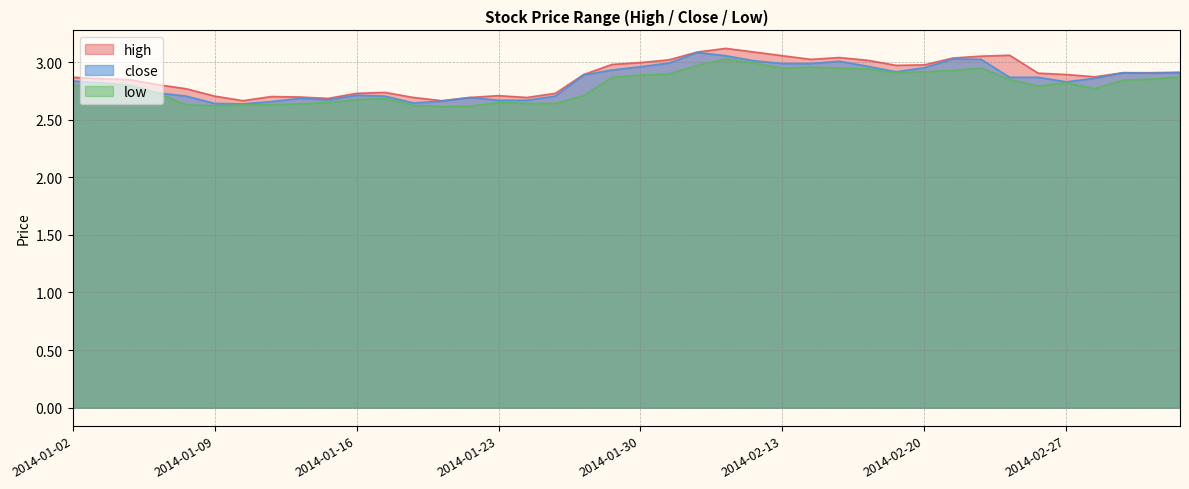

Reading left to right, extract all data points from this chart.

high: 2014-01-02=2.9	2014-01-03=2.9	2014-01-06=2.8	2014-01-07=2.8	2014-01-08=2.8	2014-01-09=2.7	2014-01-10=2.7	2014-01-13=2.7	2014-01-14=2.7	2014-01-15=2.7	2014-01-16=2.7	2014-01-17=2.7	2014-01-20=2.7	2014-01-21=2.7	2014-01-22=2.7	2014-01-23=2.7	2014-01-24=2.7	2014-01-27=2.7	2014-01-28=2.9	2014-01-29=3.0	2014-01-30=3.0	2014-02-07=3.0	2014-02-10=3.1	2014-02-11=3.1	2014-02-12=3.1	2014-02-13=3.1	2014-02-14=3.0	2014-02-17=3.0	2014-02-18=3.0	2014-02-19=3.0	2014-02-20=3.0	2014-02-21=3.0	2014-02-24=3.1	2014-02-25=3.1	2014-02-26=2.9	2014-02-27=2.9	2014-02-28=2.9	2014-03-03=2.9	2014-03-04=2.9	2014-03-05=2.9
close: 2014-01-02=2.8	2014-01-03=2.8	2014-01-06=2.8	2014-01-07=2.7	2014-01-08=2.7	2014-01-09=2.6	2014-01-10=2.6	2014-01-13=2.7	2014-01-14=2.7	2014-01-15=2.7	2014-01-16=2.7	2014-01-17=2.7	2014-01-20=2.6	2014-01-21=2.7	2014-01-22=2.7	2014-01-23=2.7	2014-01-24=2.7	2014-01-27=2.7	2014-01-28=2.9	2014-01-29=2.9	2014-01-30=3.0	2014-02-07=3.0	2014-02-10=3.1	2014-02-11=3.1	2014-02-12=3.0	2014-02-13=3.0	2014-02-14=3.0	2014-02-17=3.0	2014-02-18=3.0	2014-02-19=2.9	2014-02-20=3.0	2014-02-21=3.0	2014-02-24=3.0	2014-02-25=2.9	2014-02-26=2.9	2014-02-27=2.8	2014-02-28=2.9	2014-03-03=2.9	2014-03-04=2.9	2014-03-05=2.9
low: 2014-01-02=2.8	2014-01-03=2.8	2014-01-06=2.8	2014-01-07=2.7	2014-01-08=2.6	2014-01-09=2.6	2014-01-10=2.6	2014-01-13=2.6	2014-01-14=2.6	2014-01-15=2.6	2014-01-16=2.7	2014-01-17=2.7	2014-01-20=2.6	2014-01-21=2.6	2014-01-22=2.6	2014-01-23=2.6	2014-01-24=2.6	2014-01-27=2.6	2014-01-28=2.7	2014-01-29=2.9	2014-01-30=2.9	2014-02-07=2.9	2014-02-10=3.0	2014-02-11=3.0	2014-02-12=3.0	2014-02-13=2.9	2014-02-14=3.0	2014-02-17=2.9	2014-02-18=2.9	2014-02-19=2.9	2014-02-20=2.9	2014-02-21=2.9	2014-02-24=2.9	2014-02-25=2.8	2014-02-26=2.8	2014-02-27=2.8	2014-02-28=2.8	2014-03-03=2.8	2014-03-04=2.9	2014-03-05=2.9